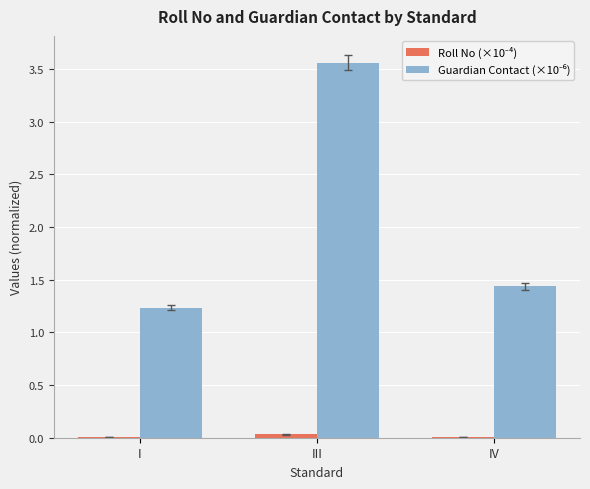

At which category is the sum across all series the highest?

III